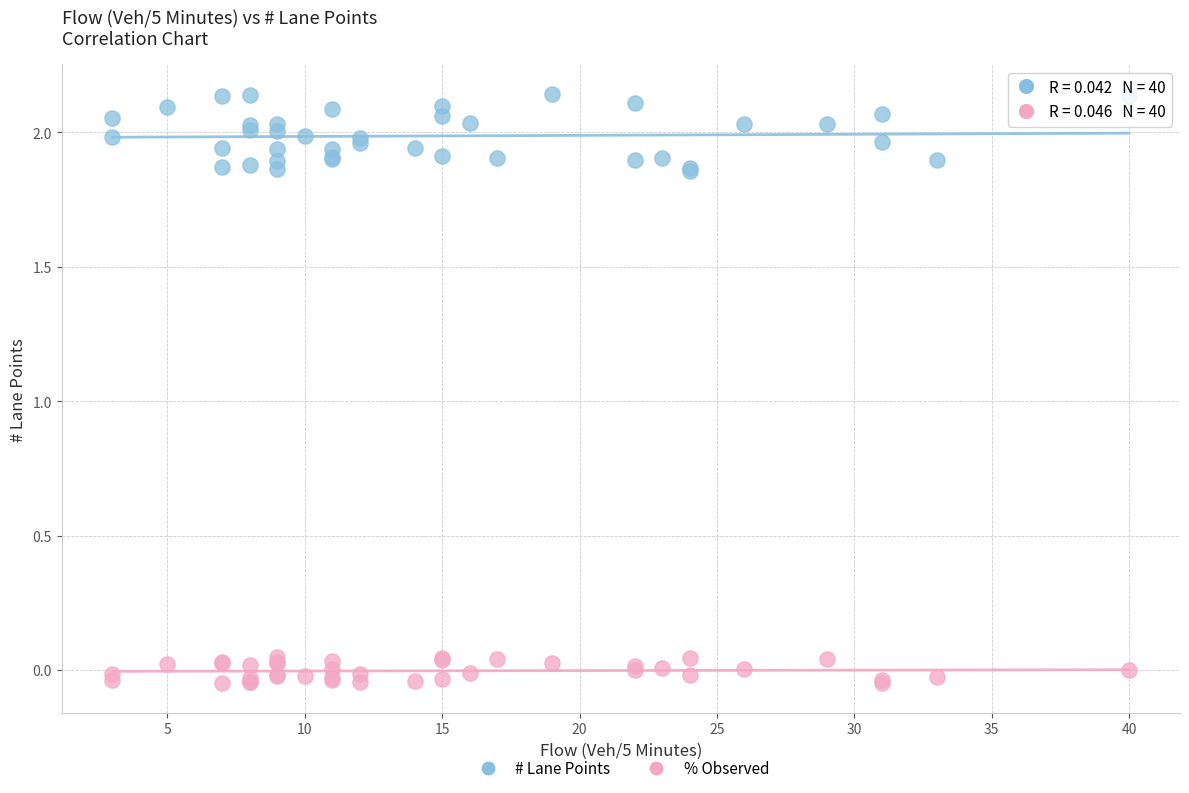

Which series contains the highest Y value?

# Lane Points